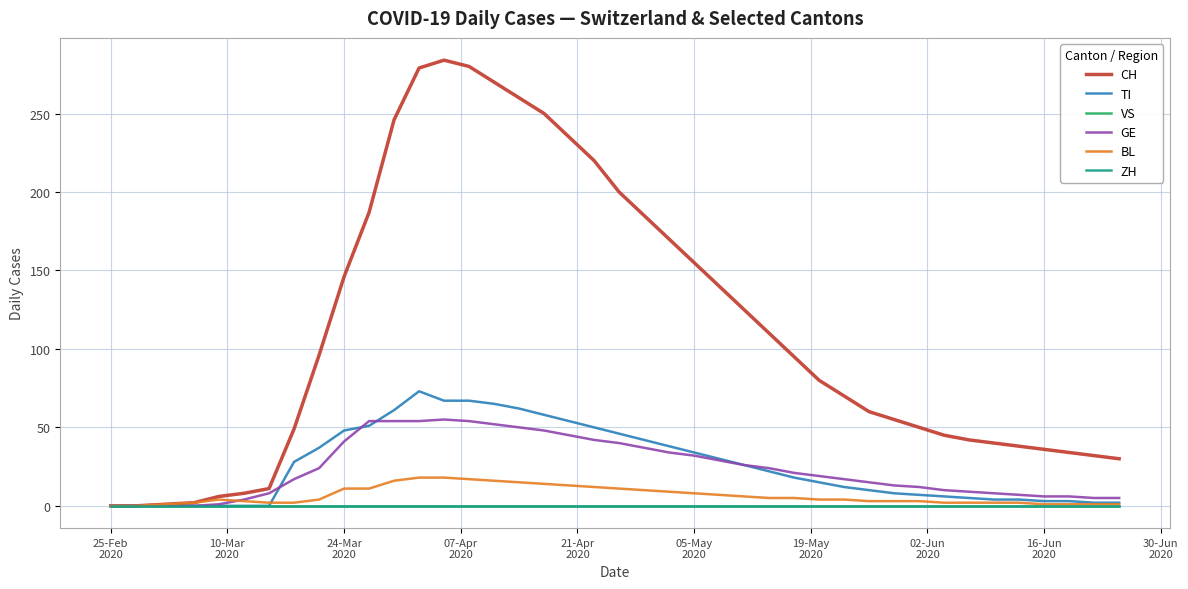

Does the chart have visible grid lines?

Yes